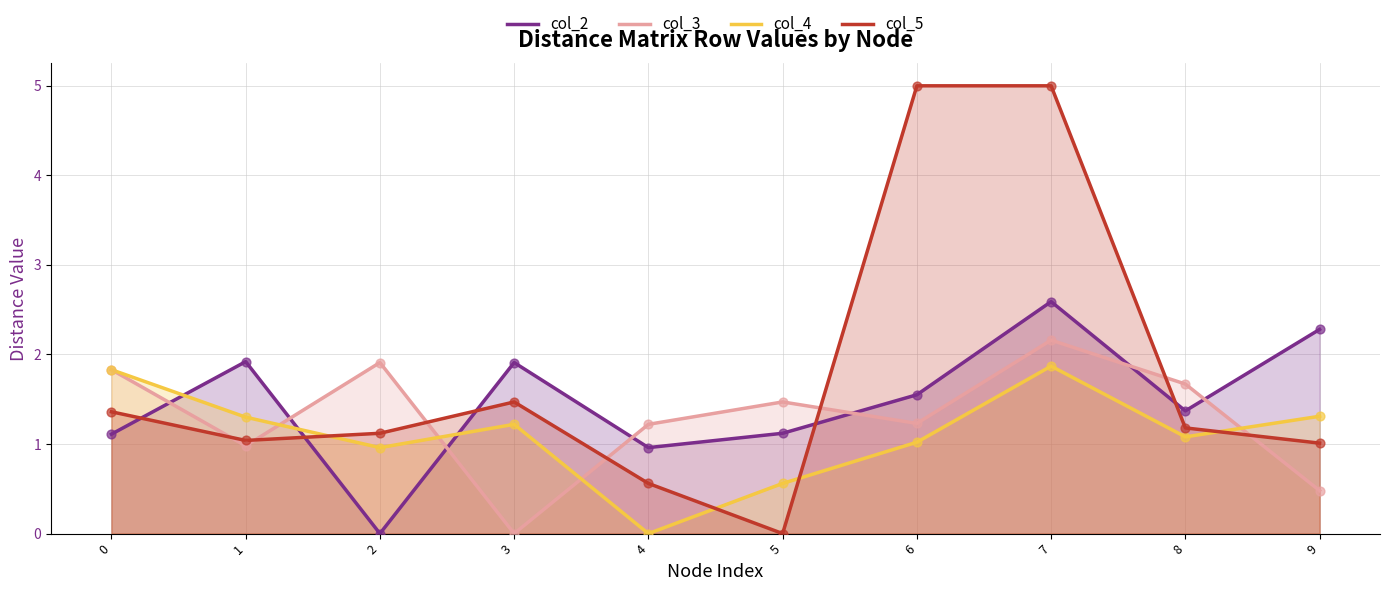

Which series contains the lowest Y value?

col_2